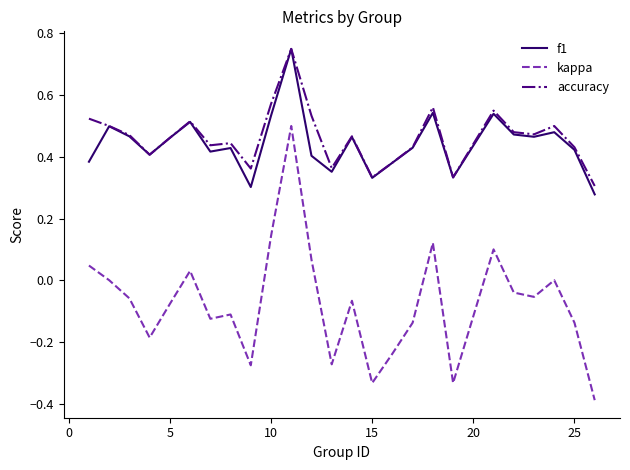

True or false: f1 and kappa intersect in this chart.

False